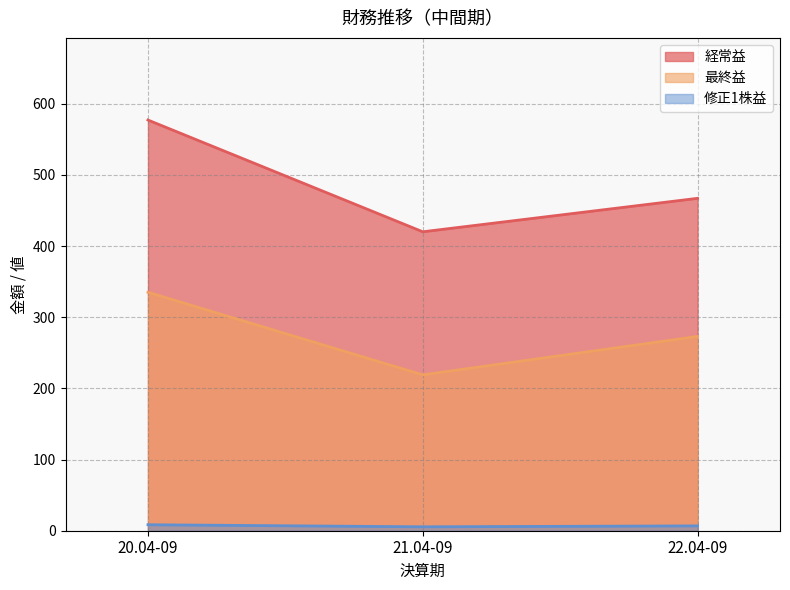

How many values in the 最終益 series are below 273?

1